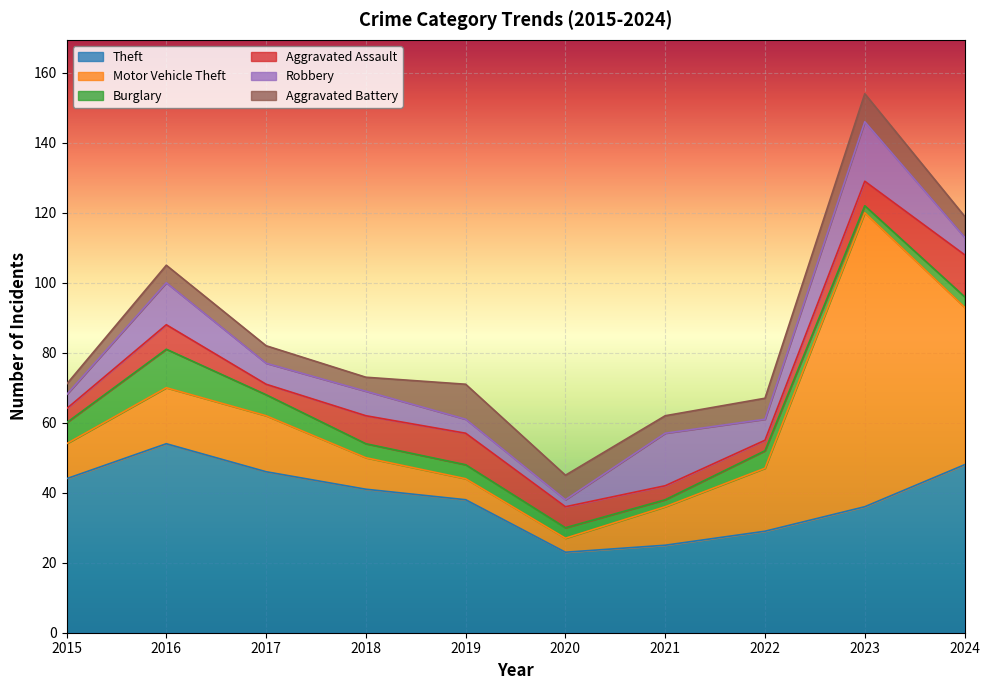

What is the lowest value of the Theft series?

23